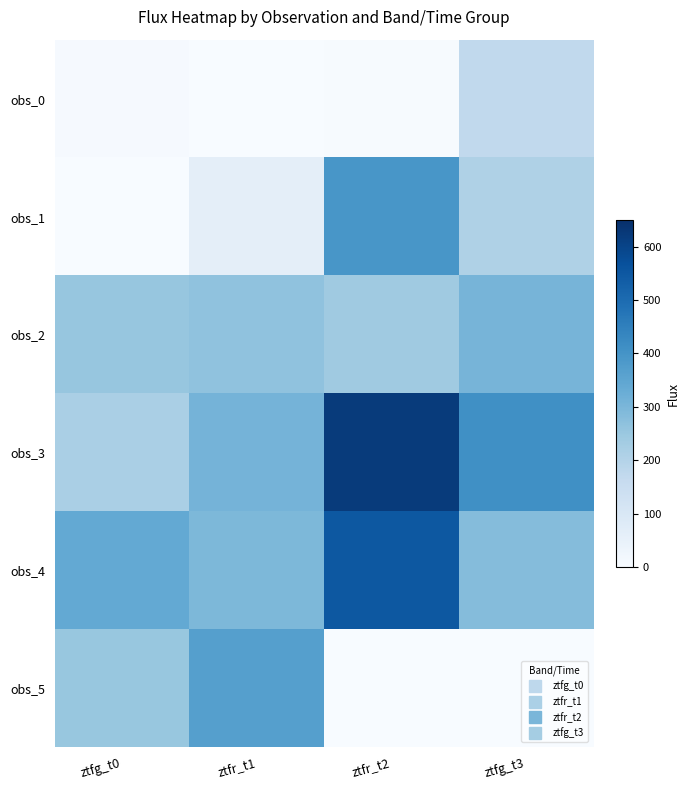

List the series in order of their peak value, lowest first.

obs_0, obs_2, obs_5, obs_1, obs_4, obs_3